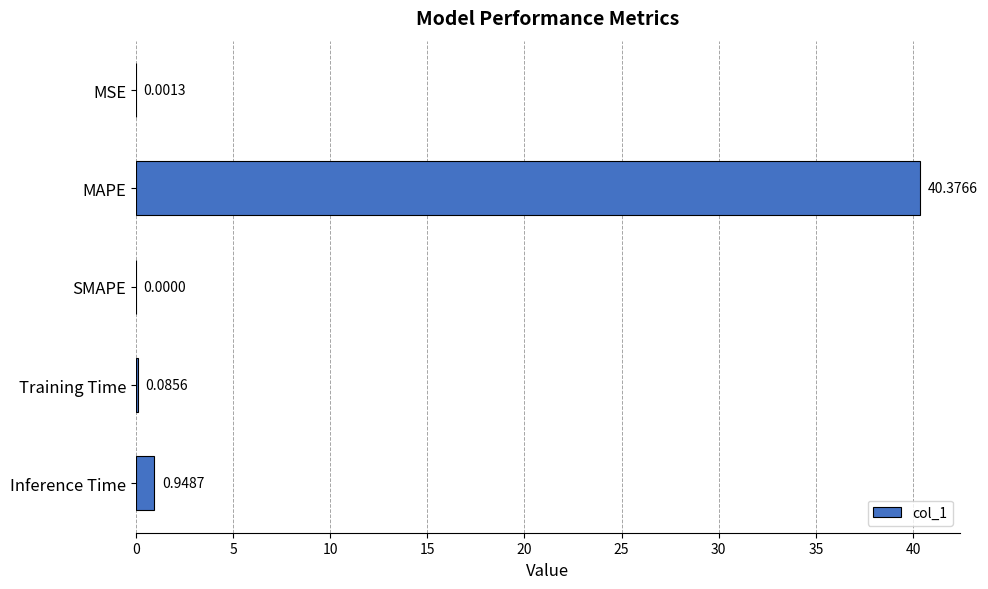

Which has a higher value, SMAPE or Inference Time?

Inference Time